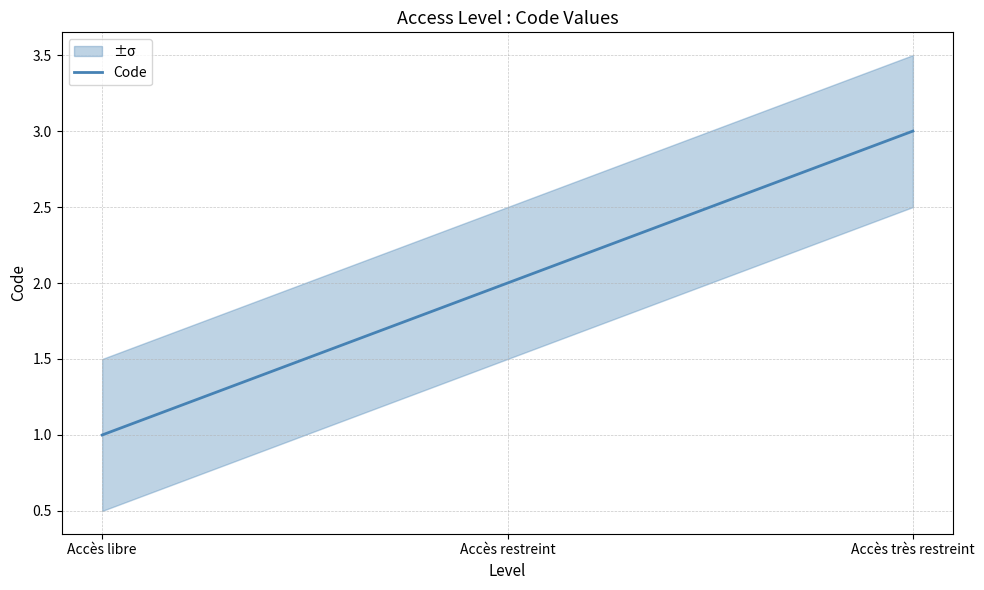

Reading left to right, extract all data points from this chart.

1	2	3